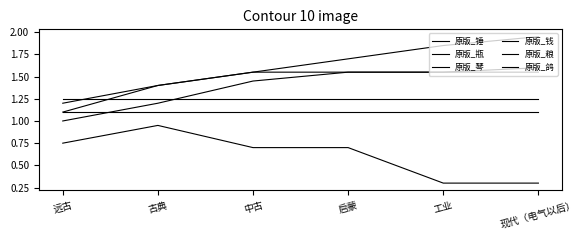

At which category does the chart reach its peak across all series?

现代（电气以后）